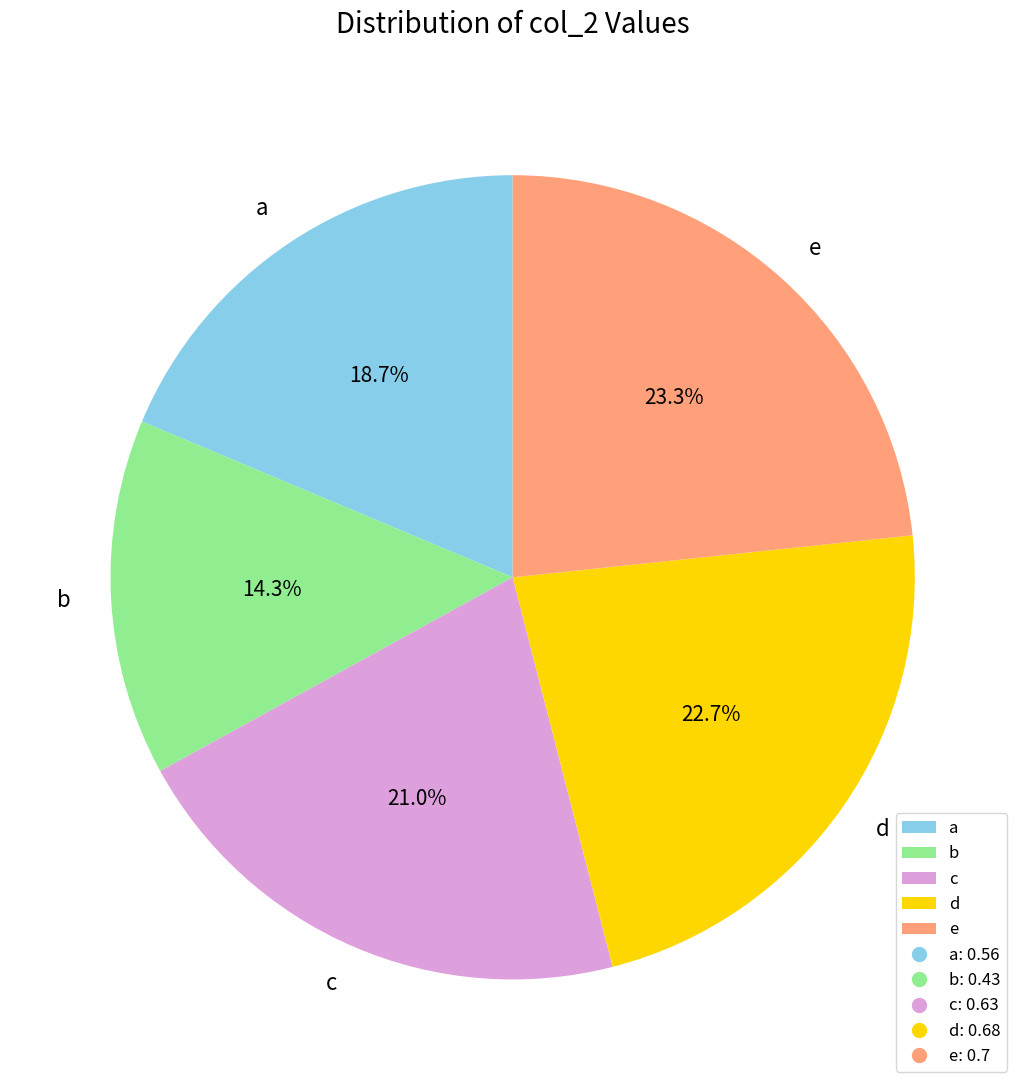

Rank the categories by value from lowest to highest.

b, a, c, d, e